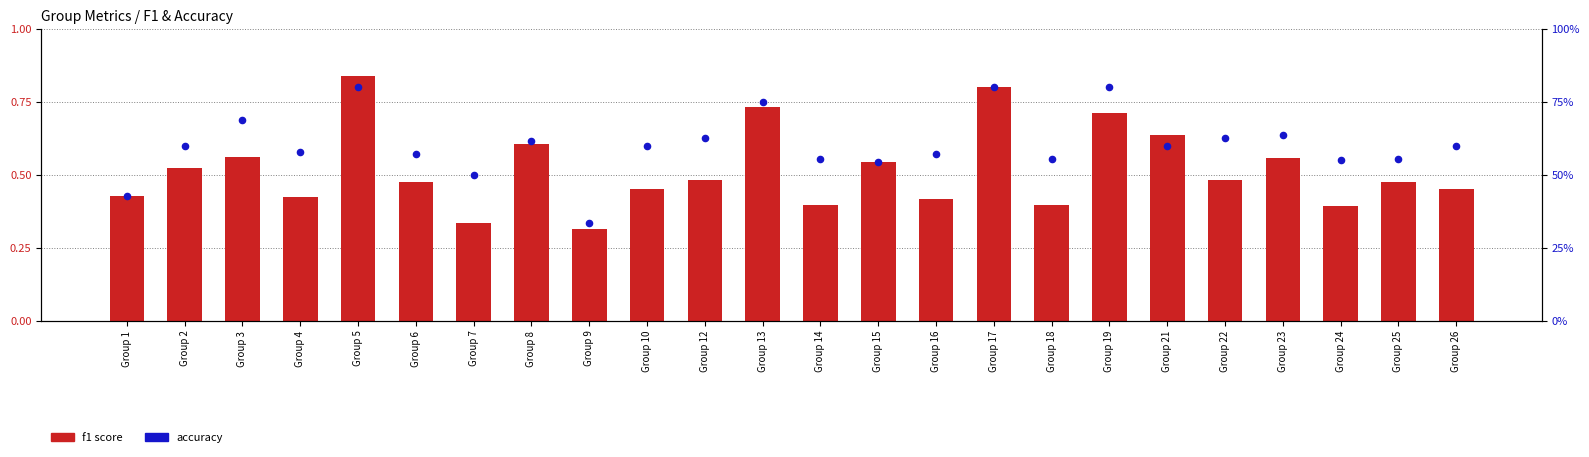

Which series contains the lowest Y value?

f1 score